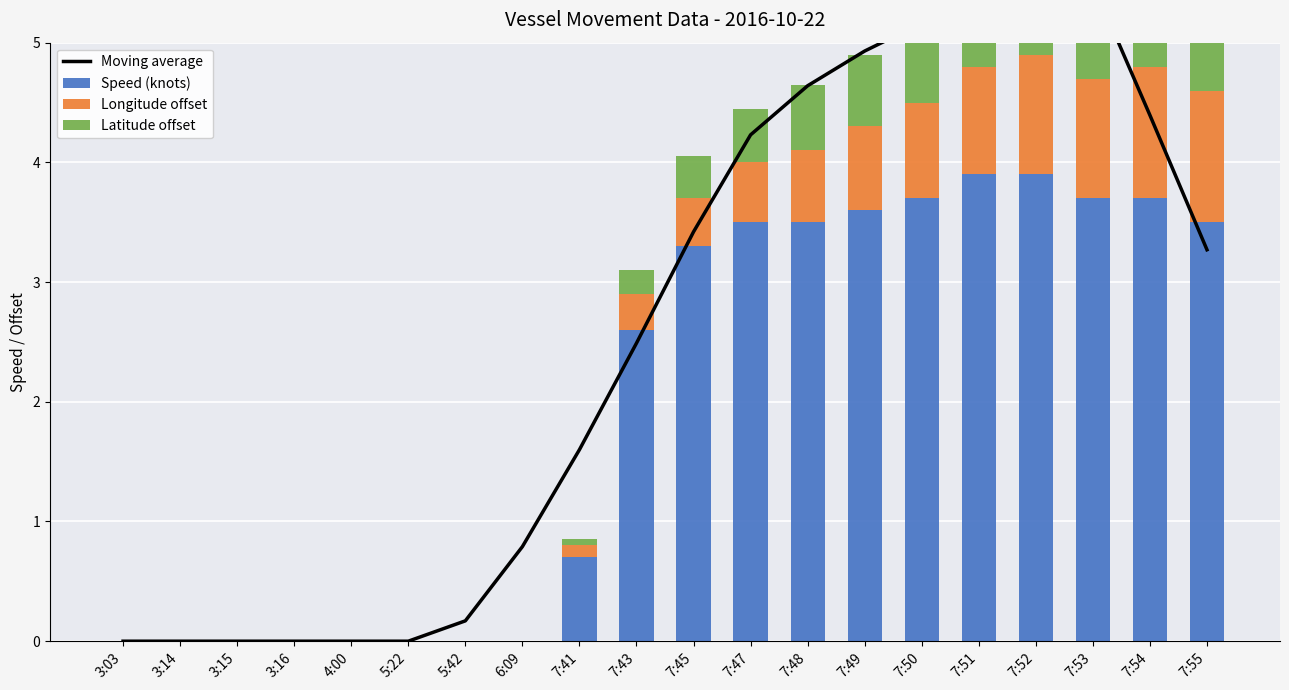

Which label corresponds to the smallest value in the chart?

3:03